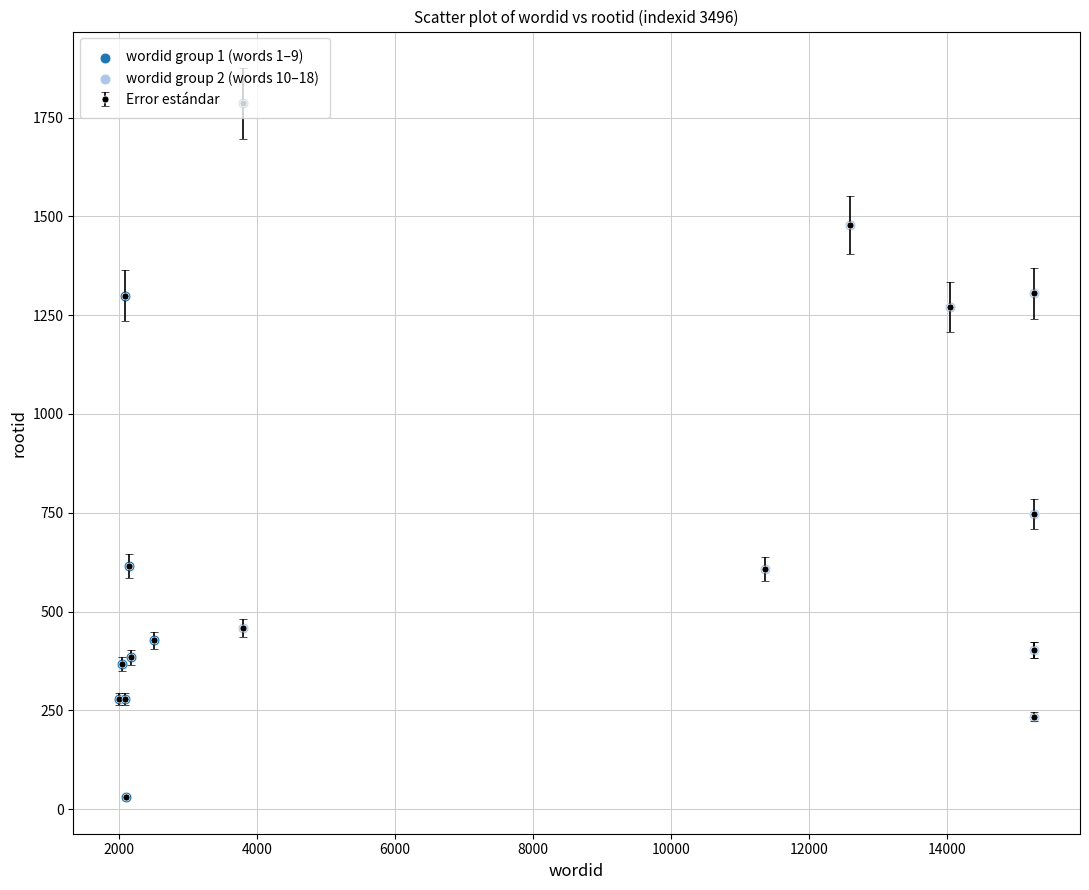

True or false: there are more than 0 points higher than both neighbors.

True